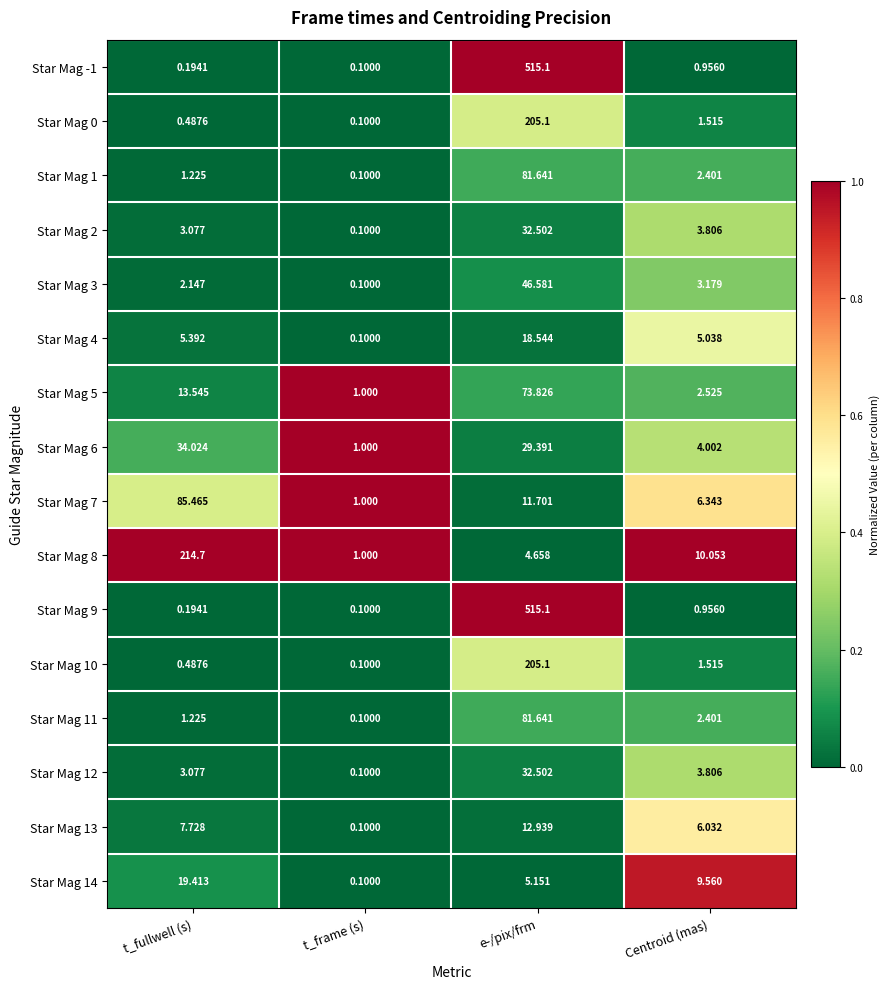

List the labels in order of Star Mag 4 value, smallest first.

t_frame (s), Centroid (mas), t_fullwell (s), e-/pix/frm